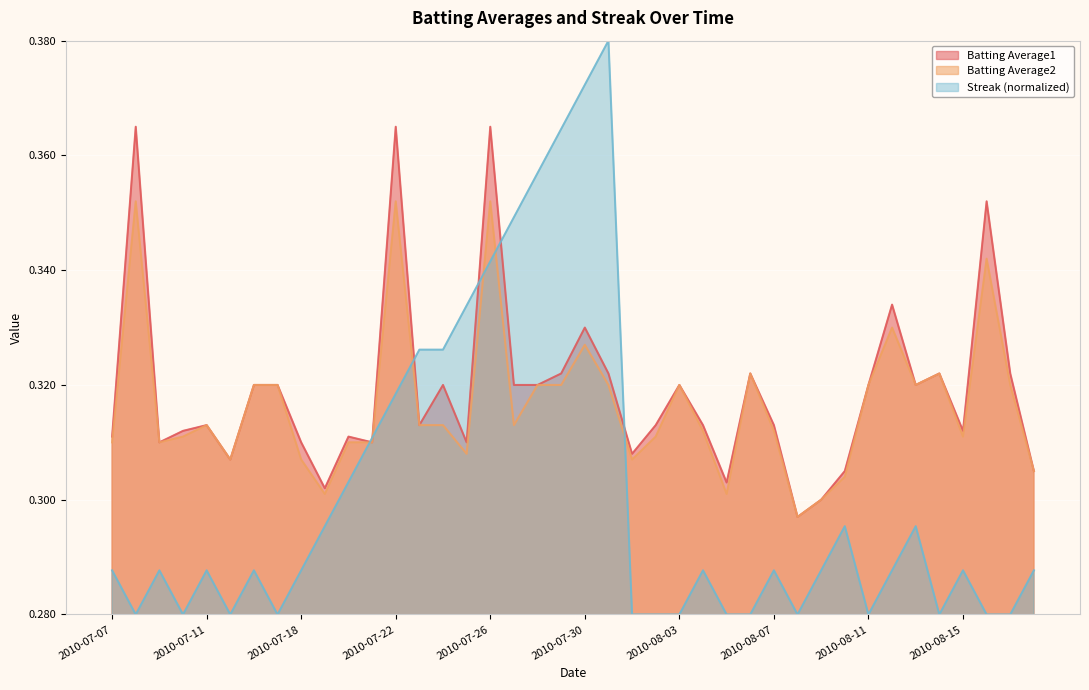

What is the minimum value shown in the chart?

0.3